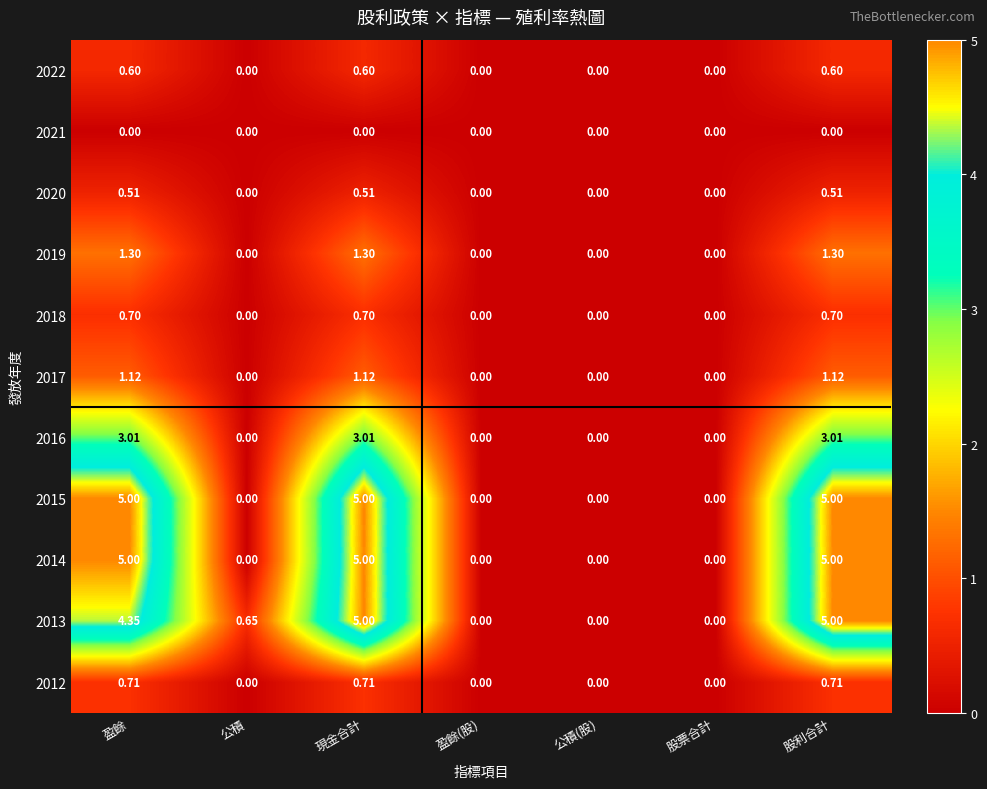

Count the number of data series in this chart.

11